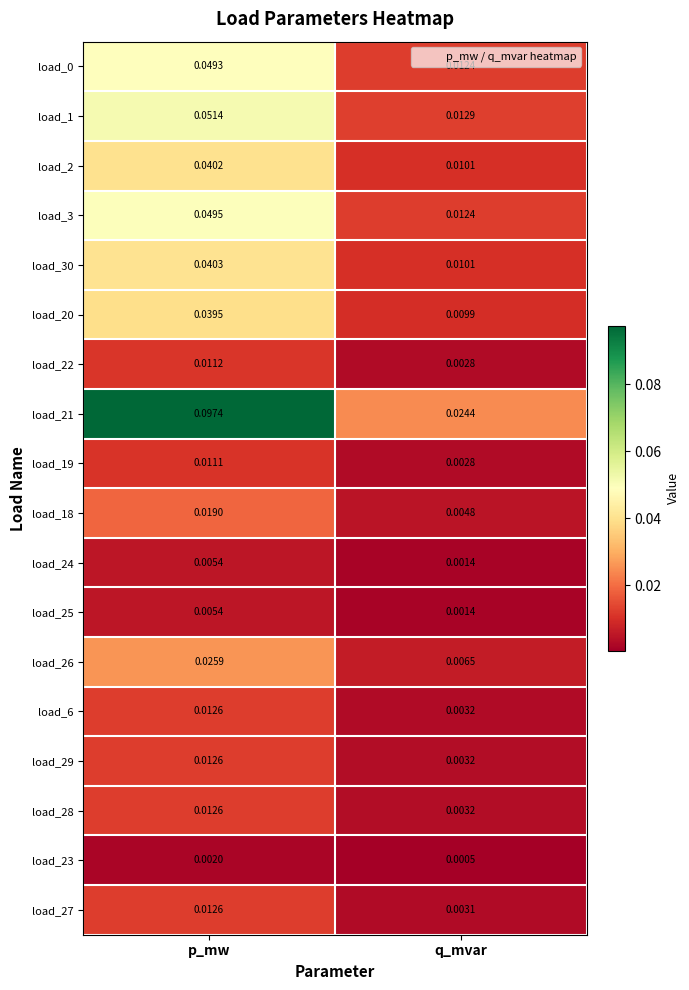

List the labels in order of load_2 value, smallest first.

q_mvar, p_mw